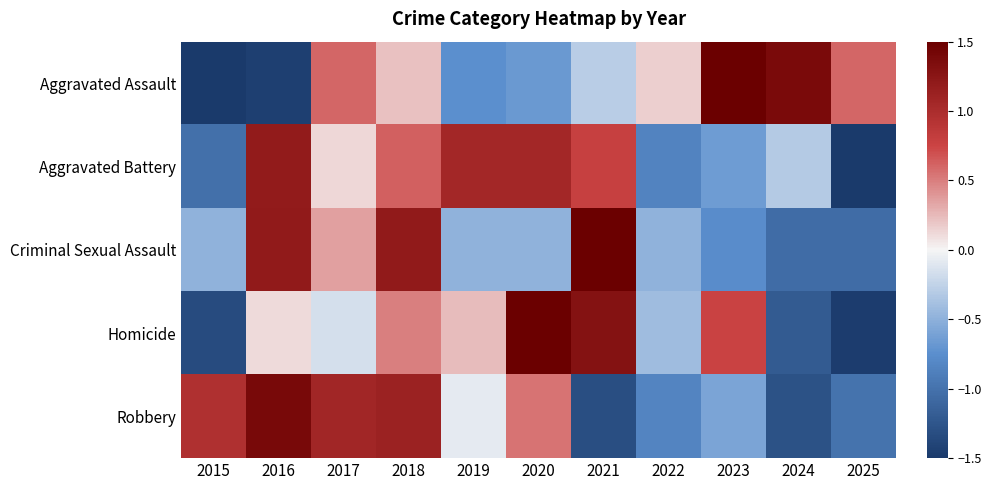

Which category has the highest value across all series?

2021